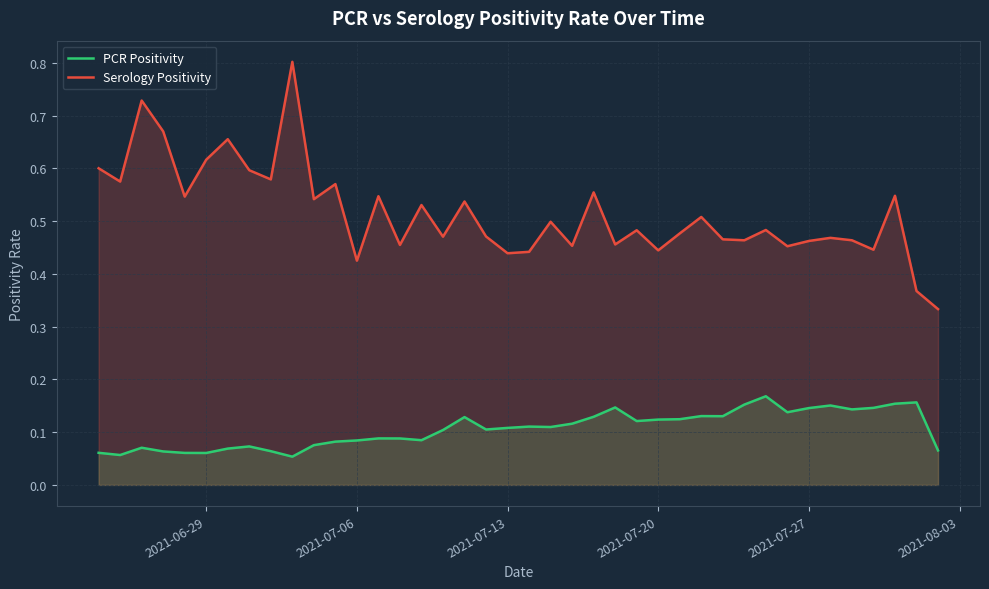

True or false: PCR Positivity and Serology Positivity cross at least once.

False